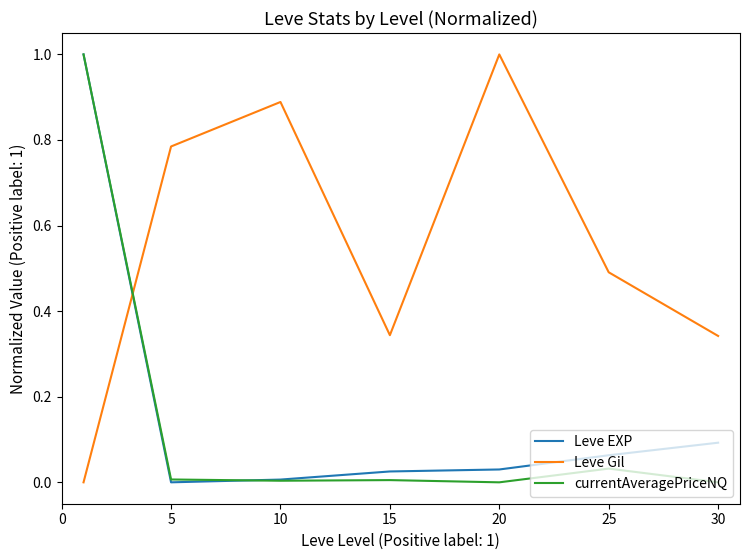

After their last crossing, which series has the higher values: Leve Gil or currentAveragePriceNQ?

Leve Gil